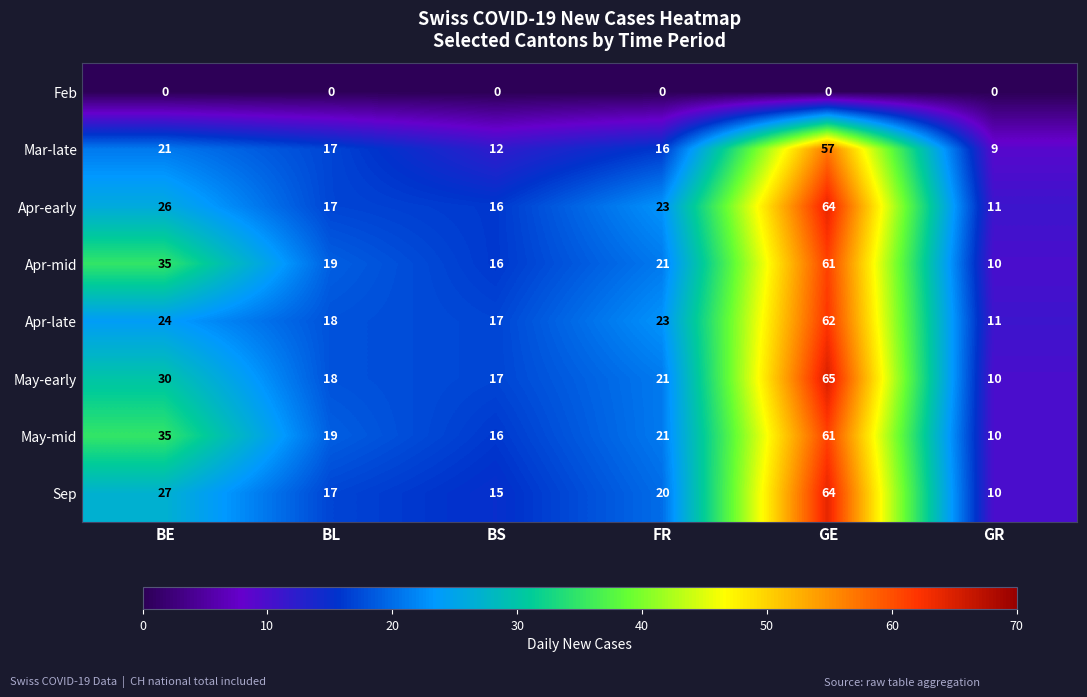

At which category is the sum across all series the highest?

GE